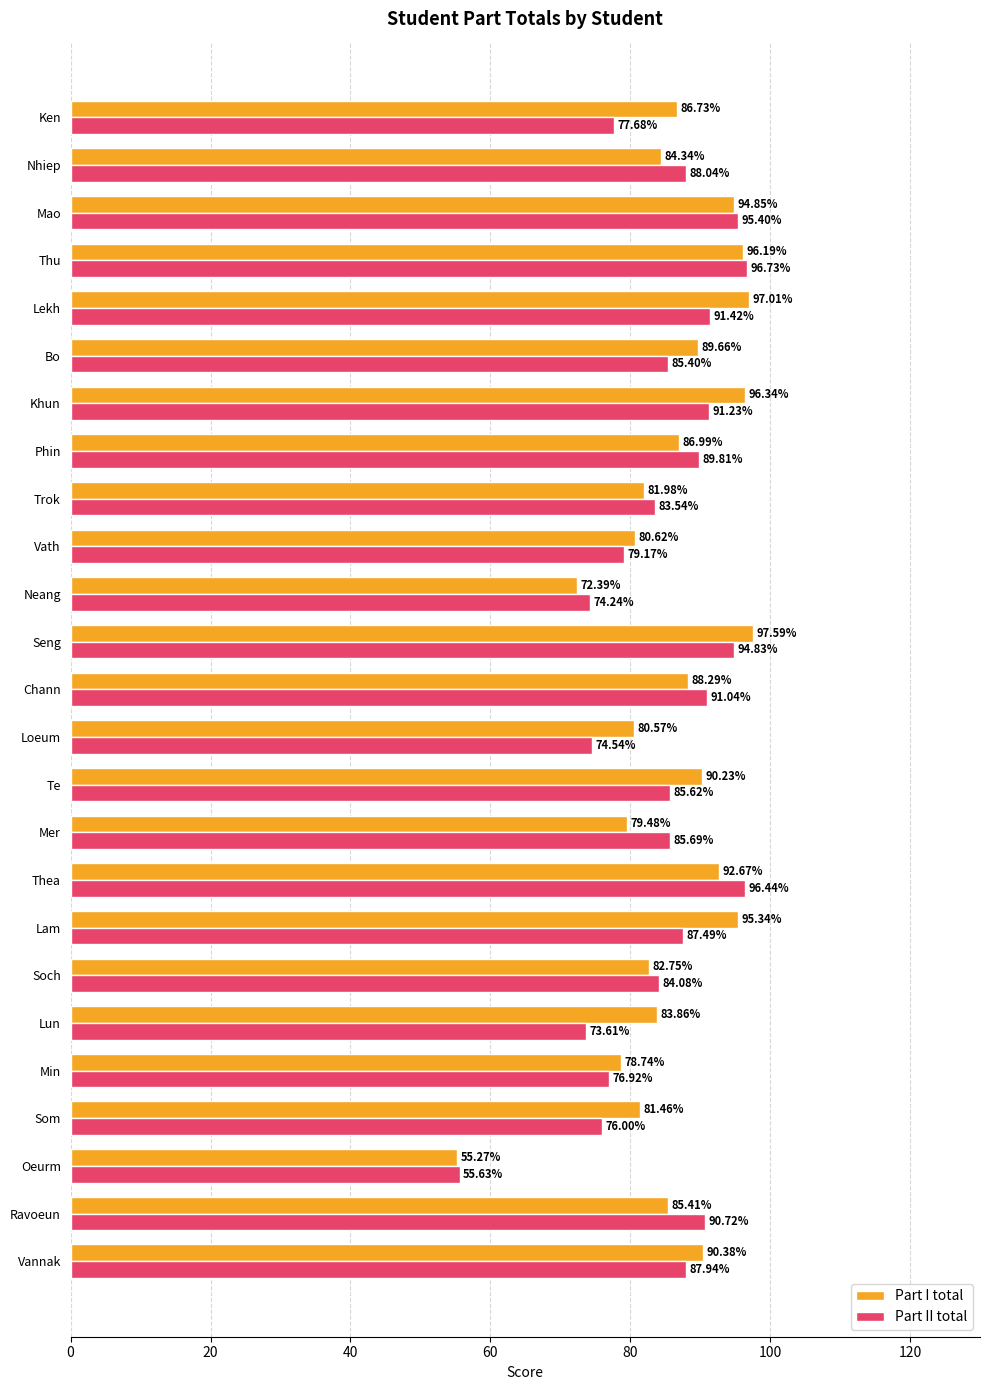

Which category has the lowest value across all series?

Oeurm